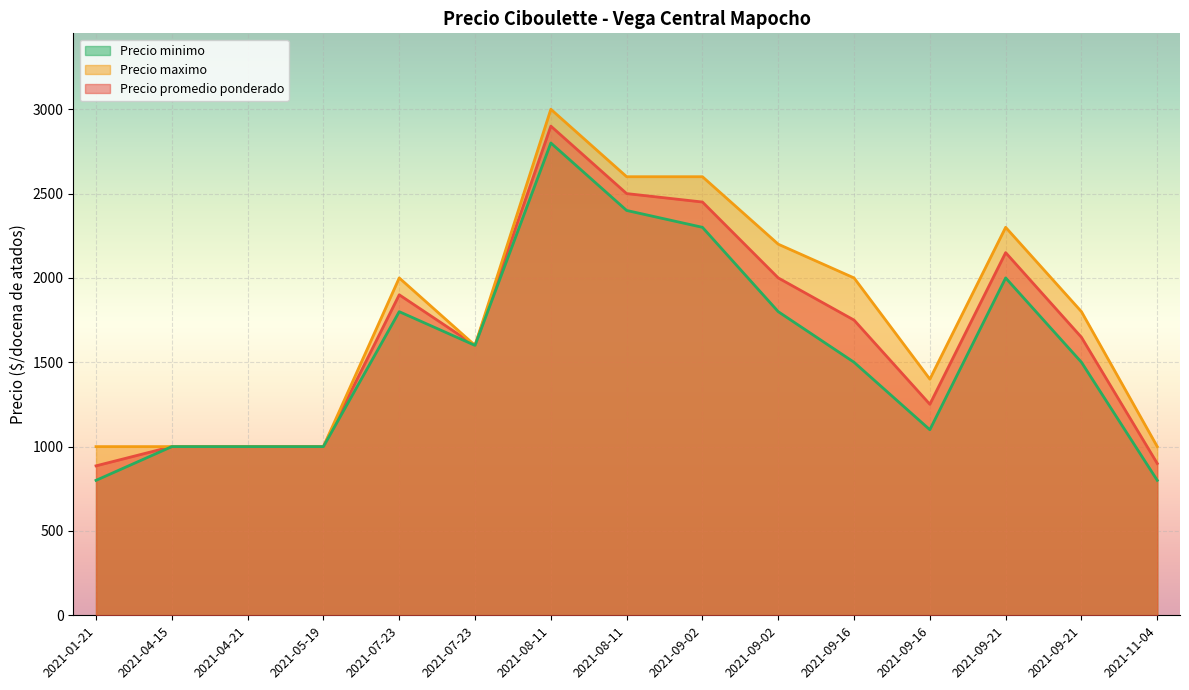

True or false: Precio maximo and Precio promedio ponderado intersect in this chart.

False